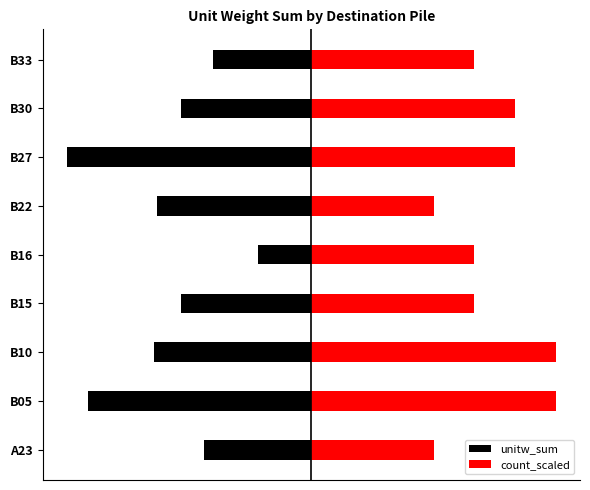

Count the number of data series in this chart.

2